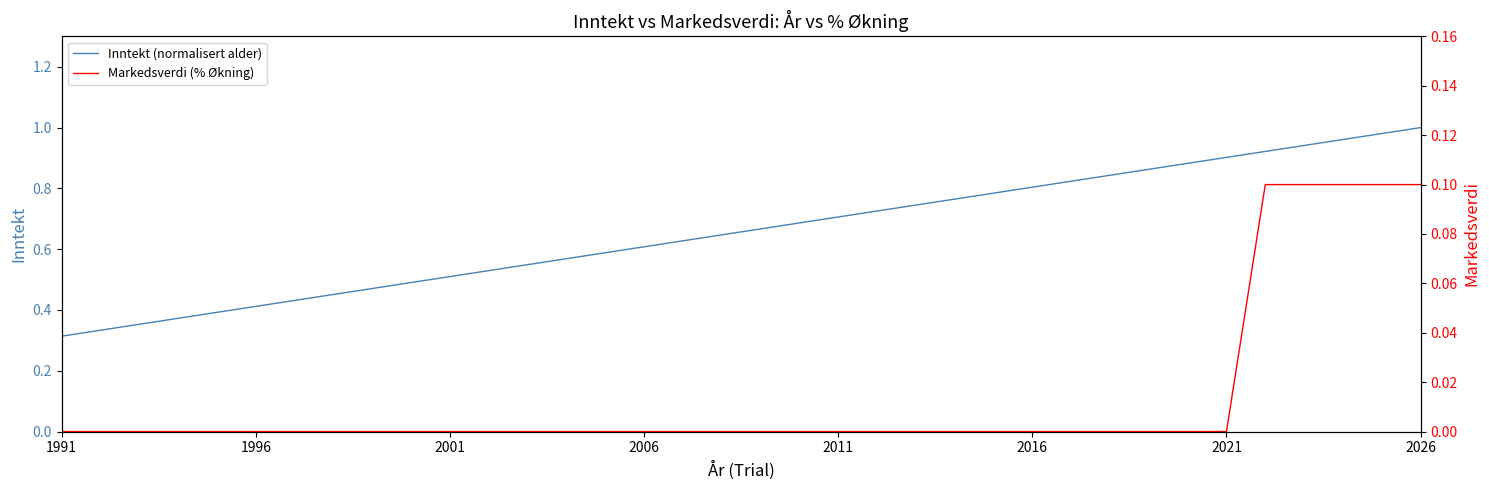

How many lines are shown in the chart?

2